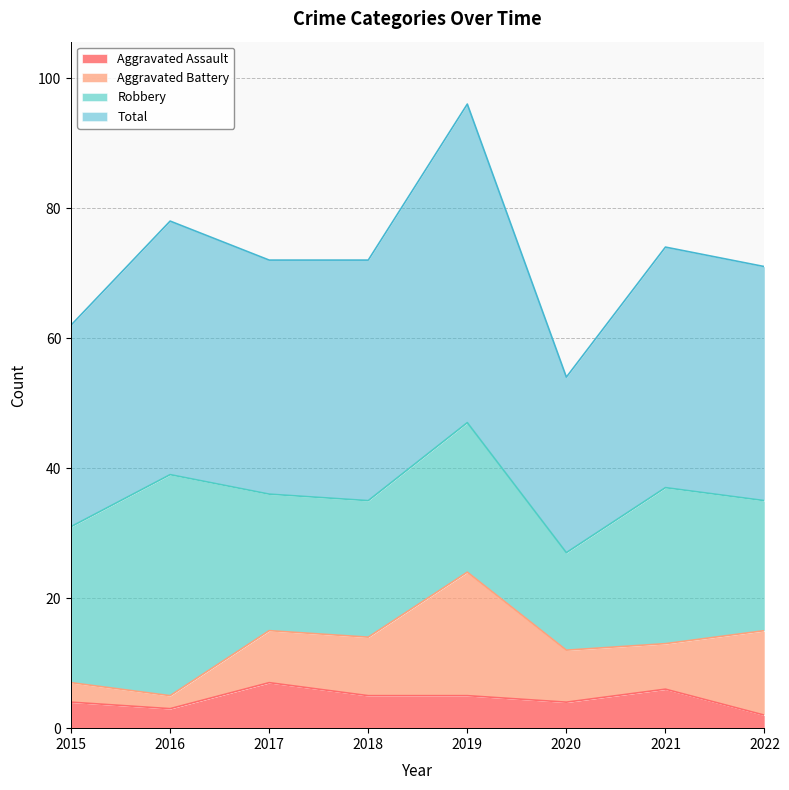

How many values in the Aggravated Assault series exceed 5?

2